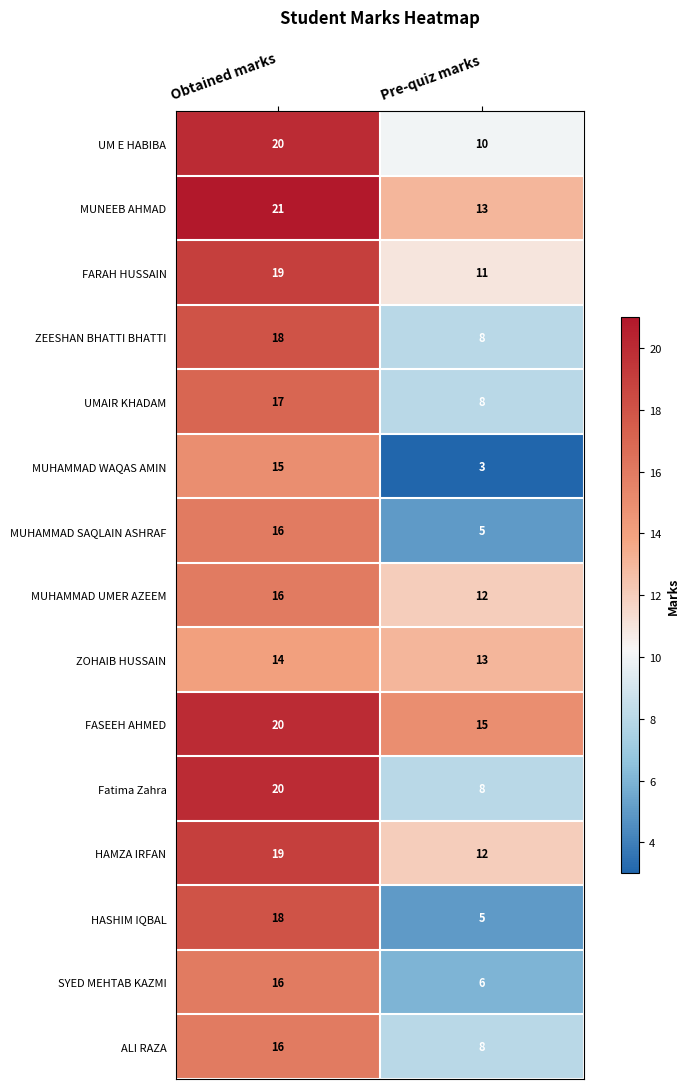

What is the total value across all series at Pre-quiz marks?

137